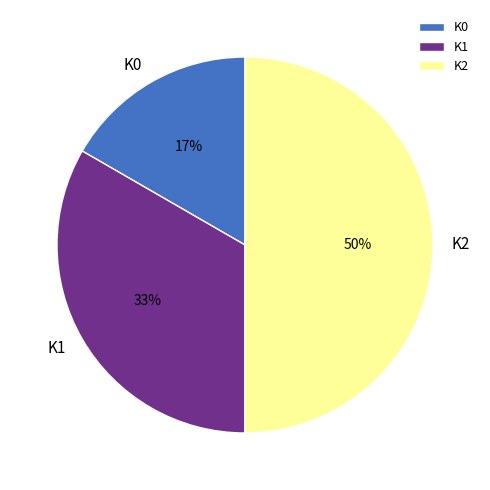

To the nearest percent, what is the difference between the largest and smallest slice percentages?

33%